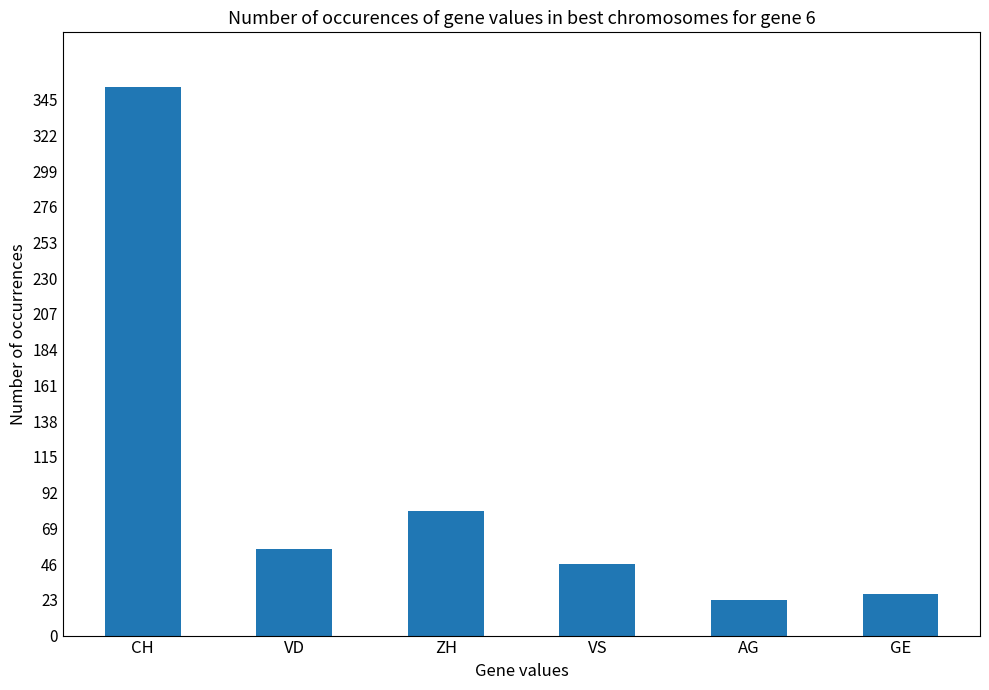

Reading left to right, extract all data points from this chart.

CH=353	VD=56	ZH=80	VS=46	AG=23	GE=27